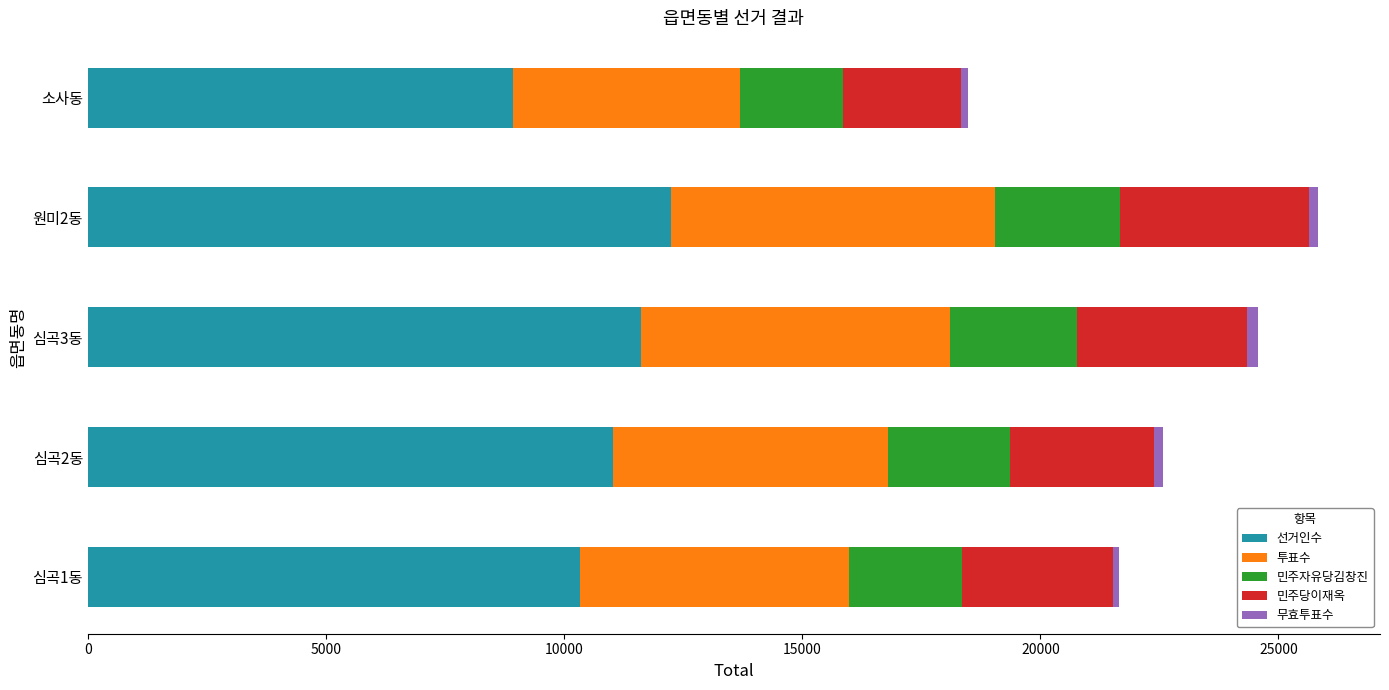

List the labels in order of 선거인수 value, largest first.

원미2동, 심곡3동, 심곡2동, 심곡1동, 소사동